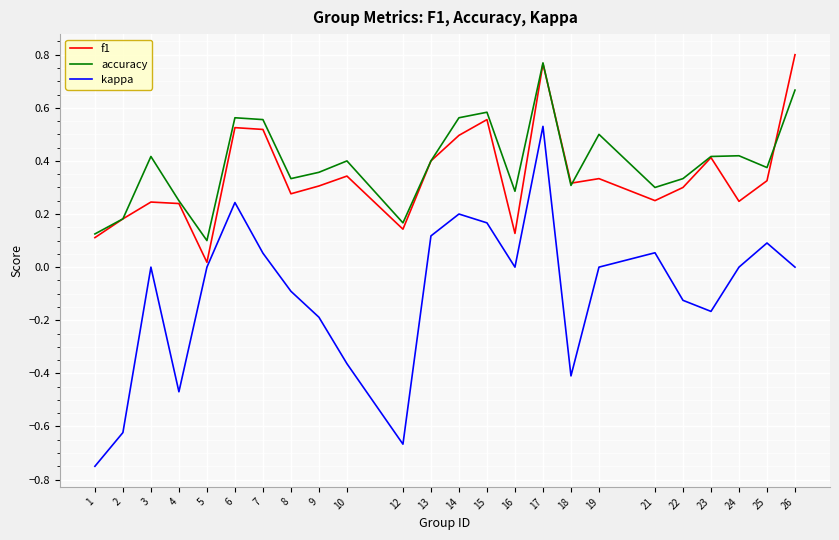

Is the value of accuracy at 19 greater than the value of f1 at 23?

Yes